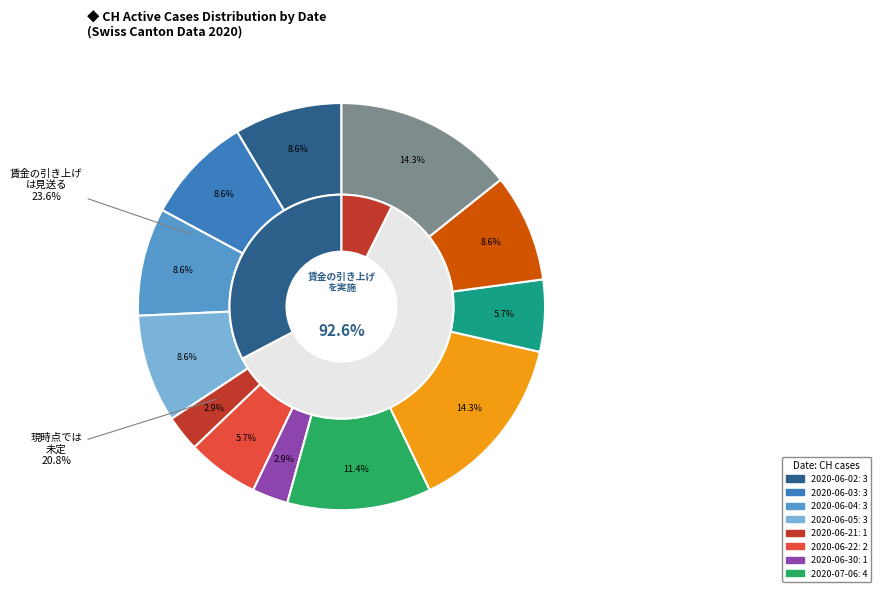

What is the change in value from 2020-06-02 to 2020-07-08?

+2